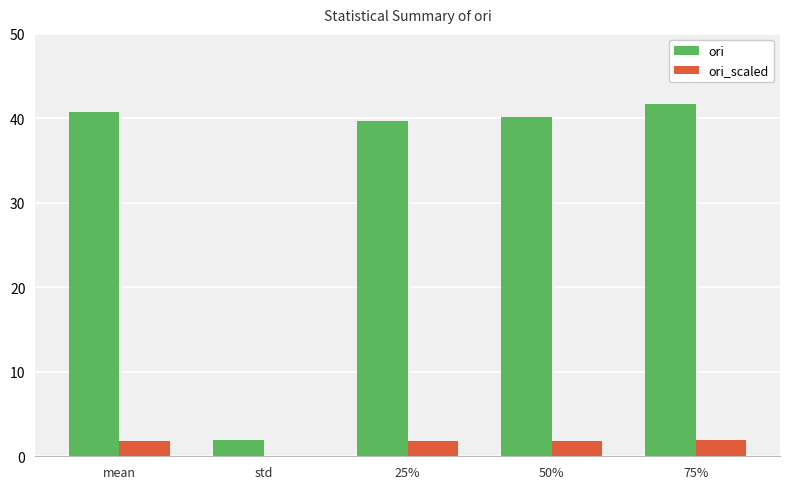

The value of ori at 25% is 39.7. True or false?

True